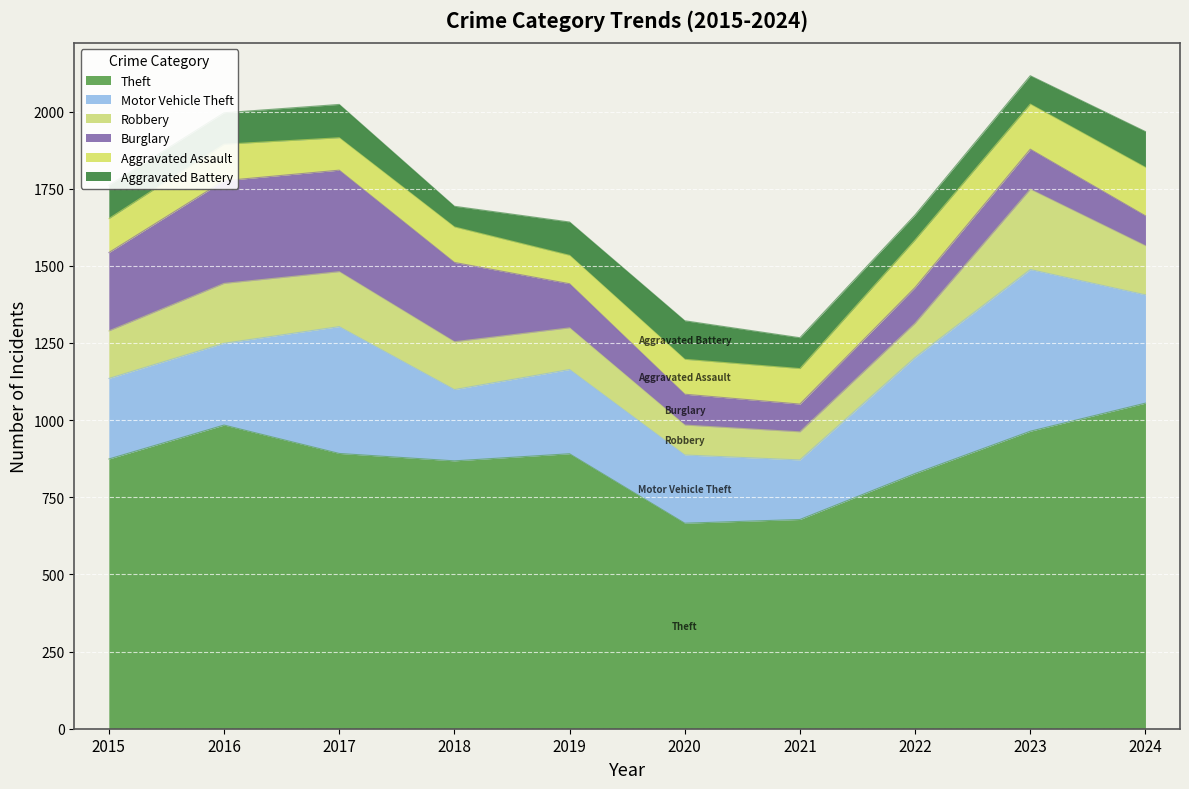

What is the minimum value shown in the chart?

67